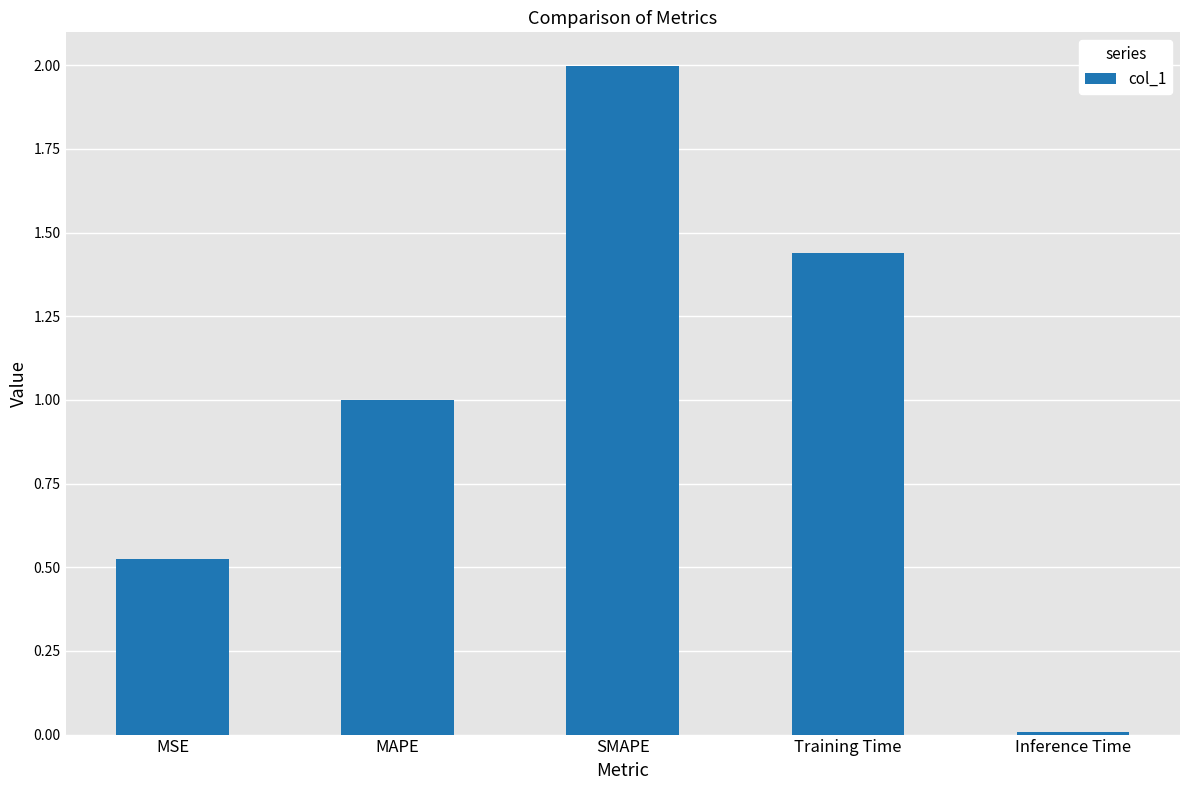

List the labels in order of value, largest first.

SMAPE, Training Time, MAPE, MSE, Inference Time